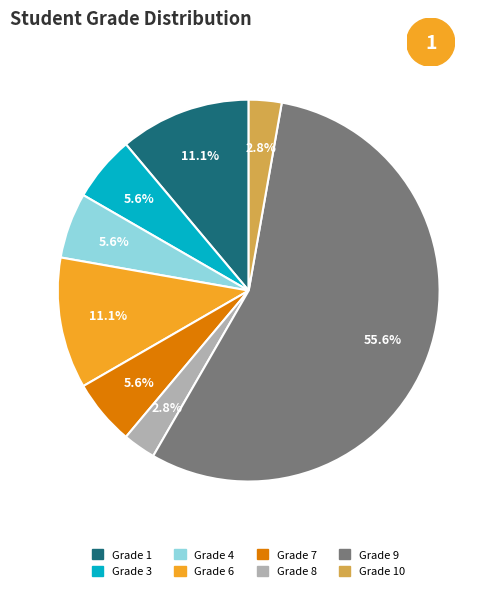

How many slices are in this pie chart?

8